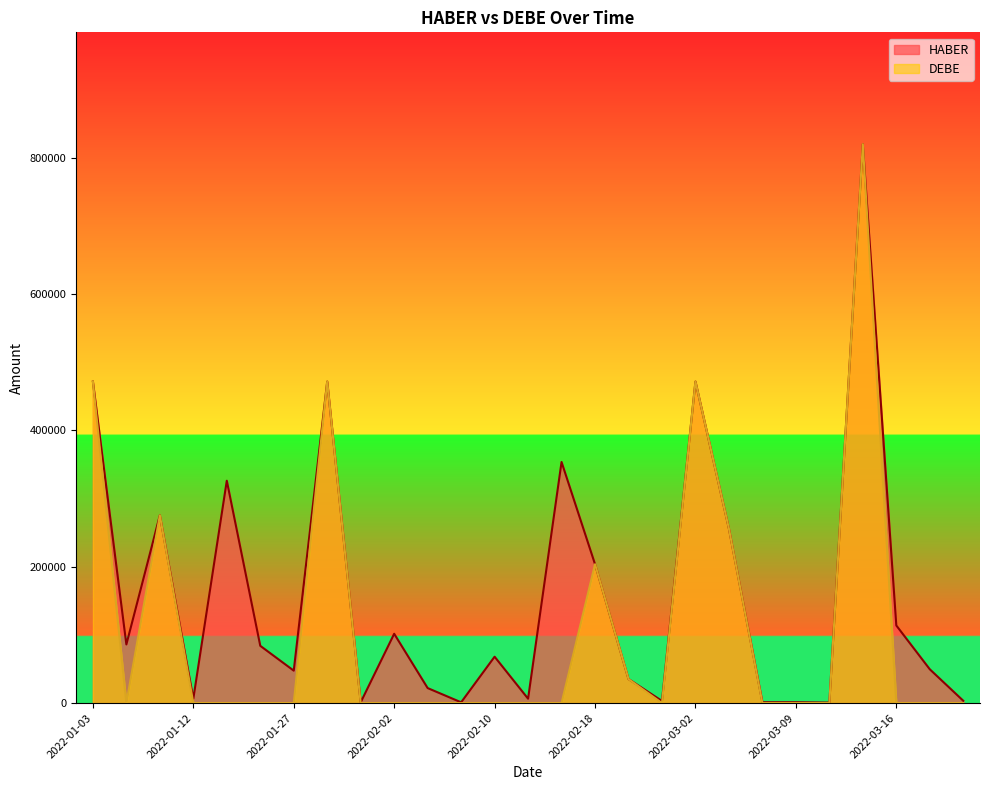

What is the total value across all series at 2022-03-14?

1640306.3